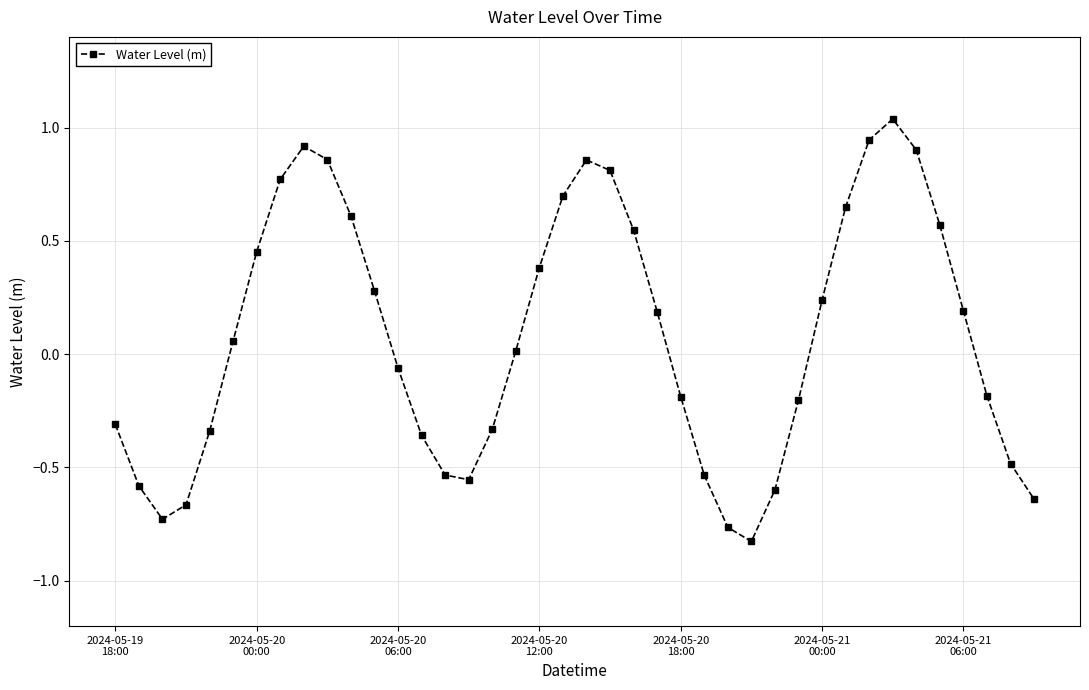

What is the difference between the maximum and second lowest values?

1.8